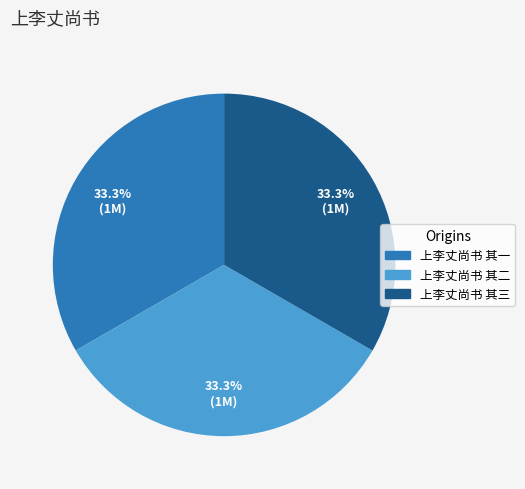

True or false: 上李丈尚书 其一 accounts for 33% of the total.

True